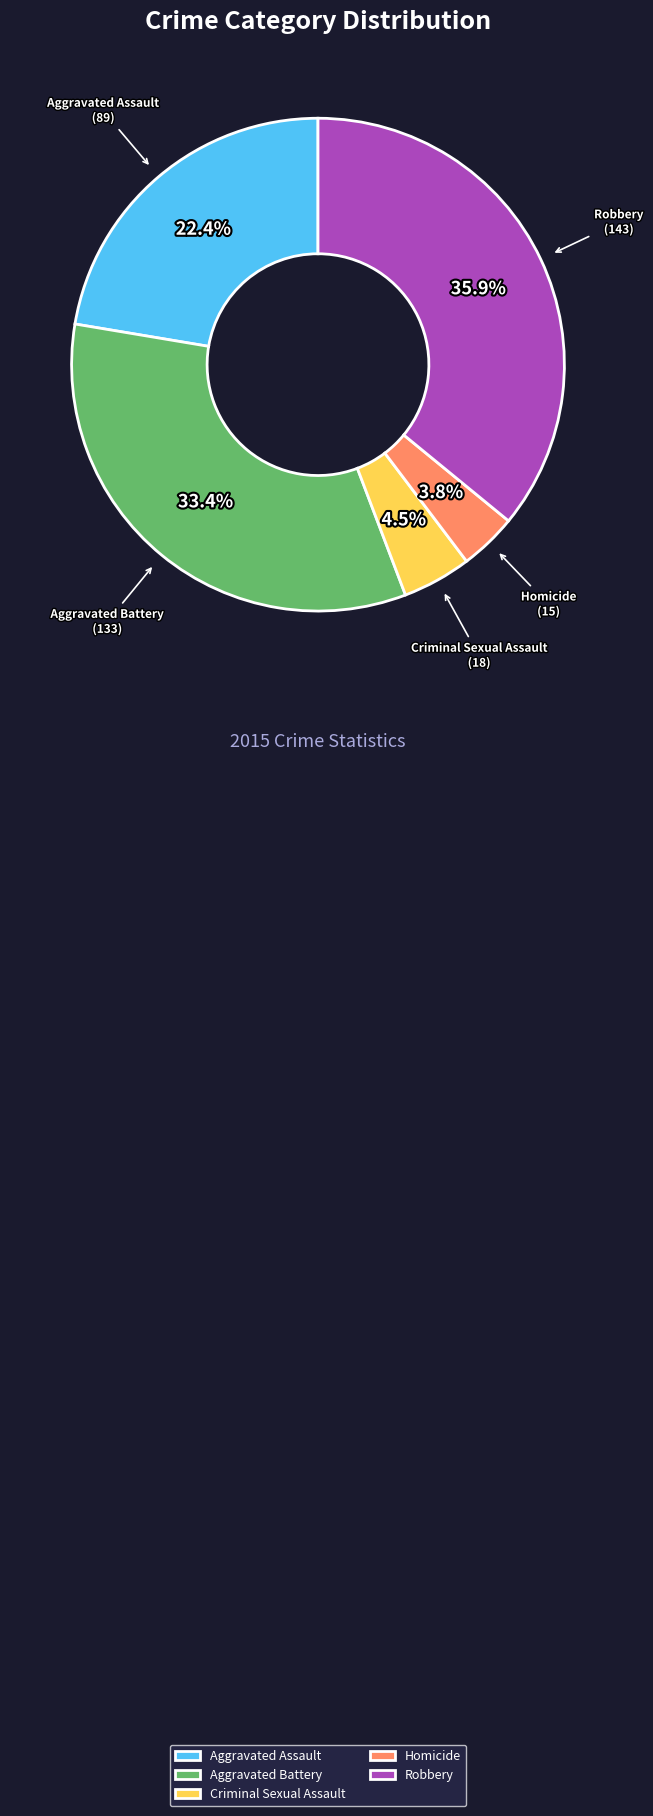

Which slice is the largest?

Robbery